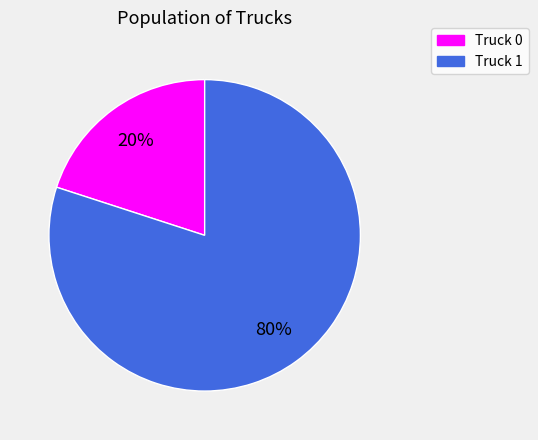

How many slices are in this pie chart?

2